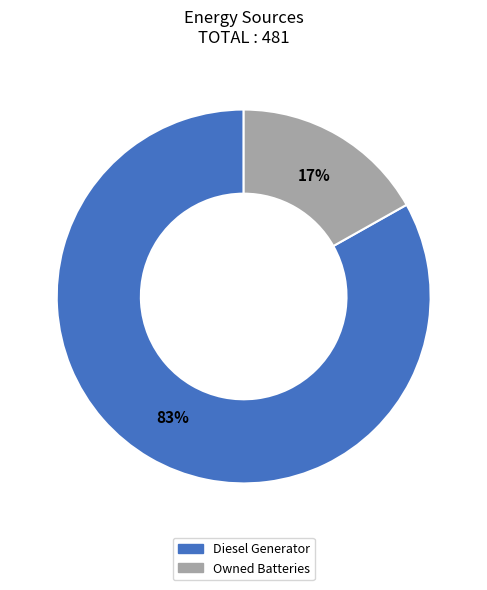

To the nearest percent, what is the difference between the largest and smallest slice percentages?

66%